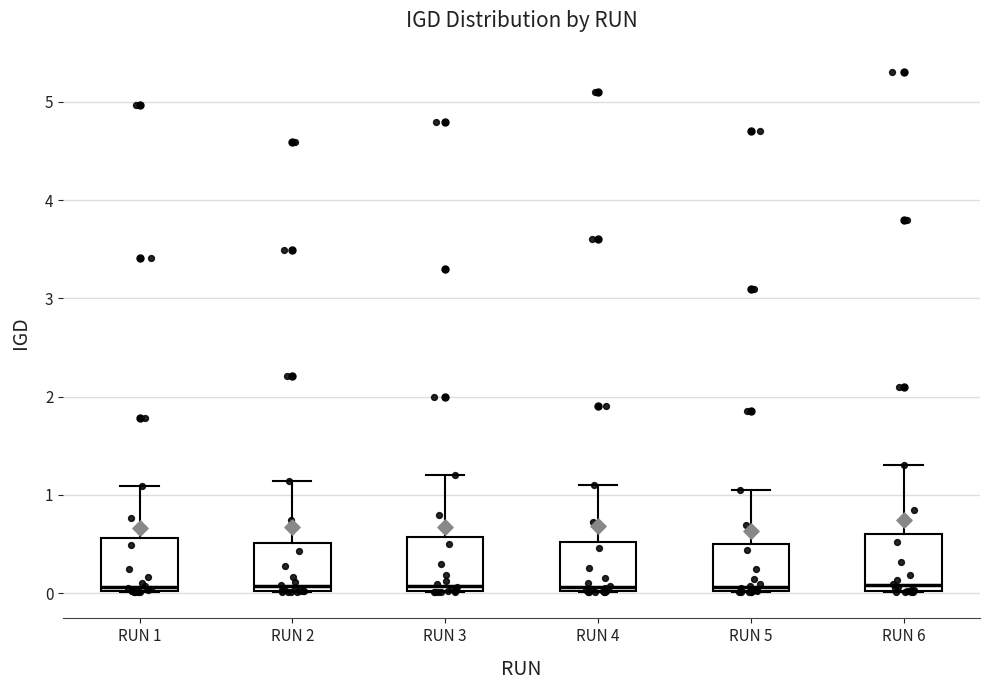

Reading left to right, transcribe this box plot: for each box, give where its median line is, the range the box spans, and where its two whiskers end, as read against the y-axis. The values are not printed on the chart, so give them approximately, as read against the axis.

RUN 1: median 0.1, box 0.0 to 0.6, whiskers 0.0 to 1.1
RUN 2: median 0.1, box 0.0 to 0.5, whiskers 0.0 to 1.1
RUN 3: median 0.1, box 0.0 to 0.6, whiskers 0.0 to 1.2
RUN 4: median 0.1, box 0.0 to 0.5, whiskers 0.0 to 1.1
RUN 5: median 0.1, box 0.0 to 0.5, whiskers 0.0 to 1.1
RUN 6: median 0.1, box 0.0 to 0.6, whiskers 0.0 to 1.3